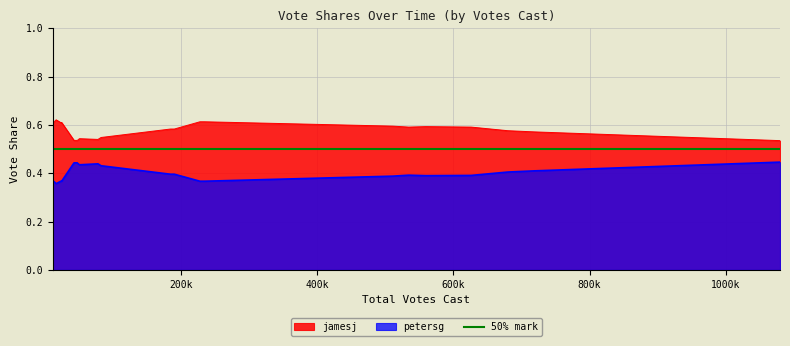

True or false: jamesj and petersg cross at least once.

False